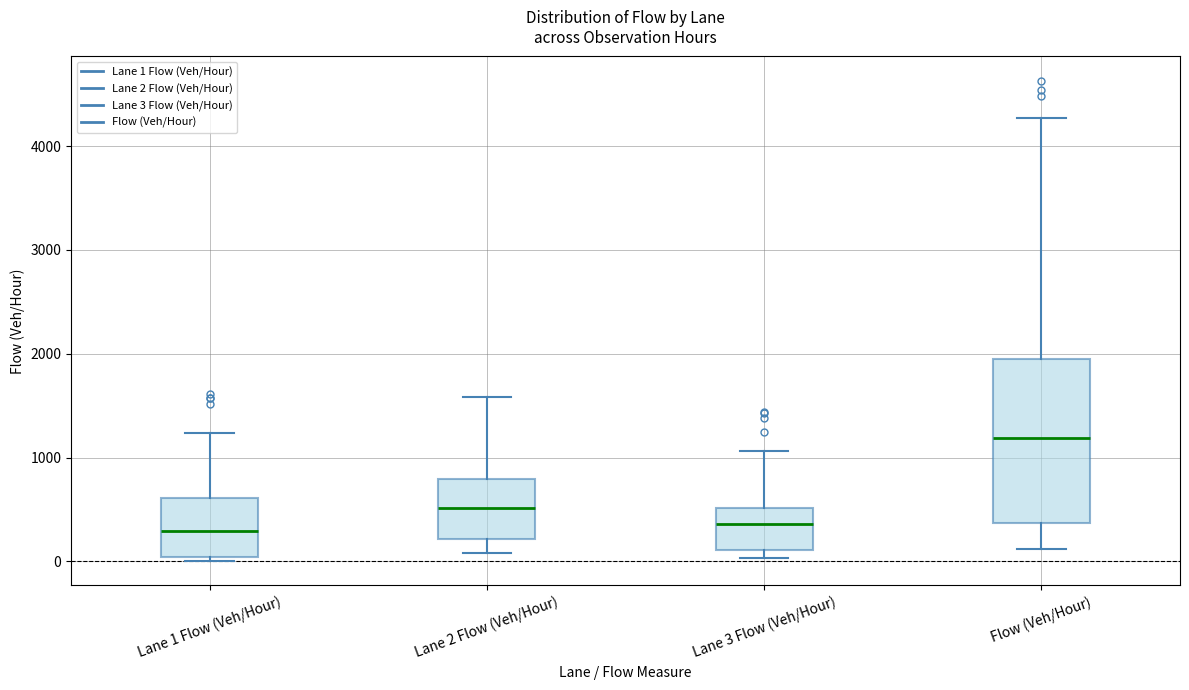

Where is the upper edge of the box for Flow (Veh/Hour) on the y-axis? The values are not printed on the chart, so give them approximately, as read against the axis.

1900